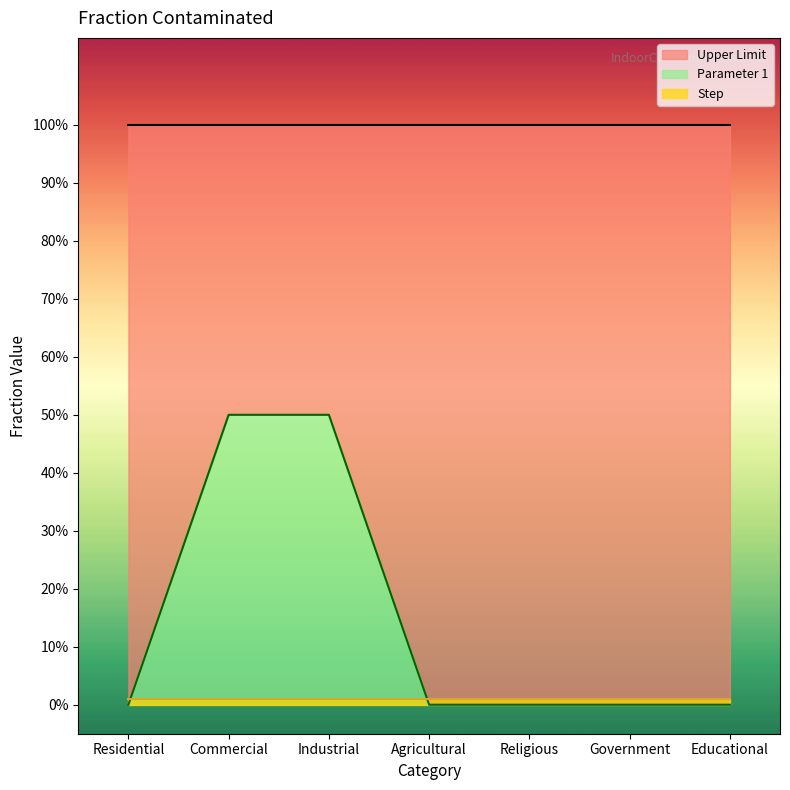

What is the label of the 2nd point from the right?

Government